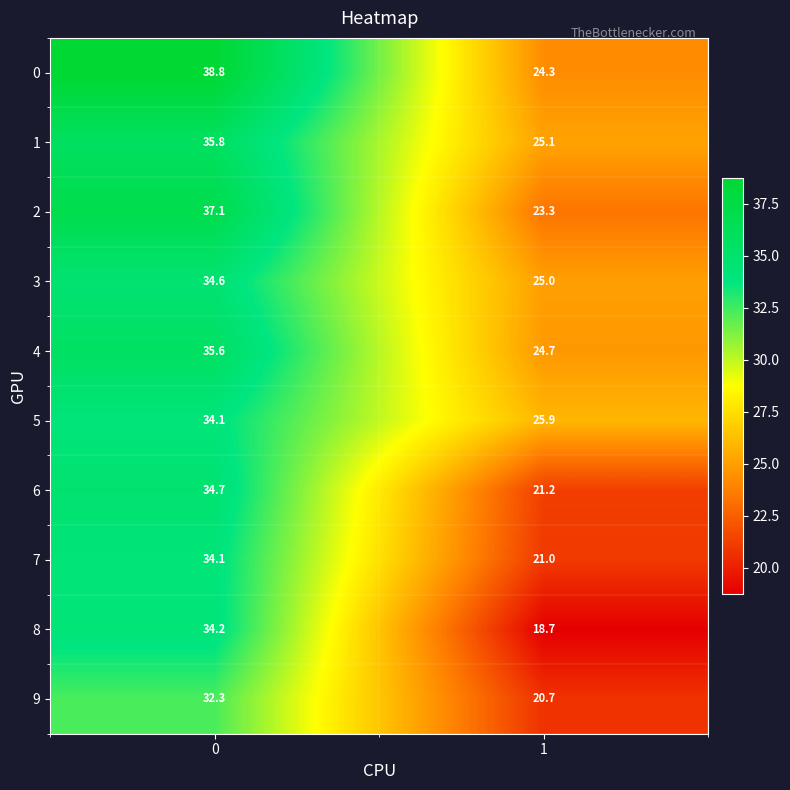

What is the sum of all 9 values?

53.0